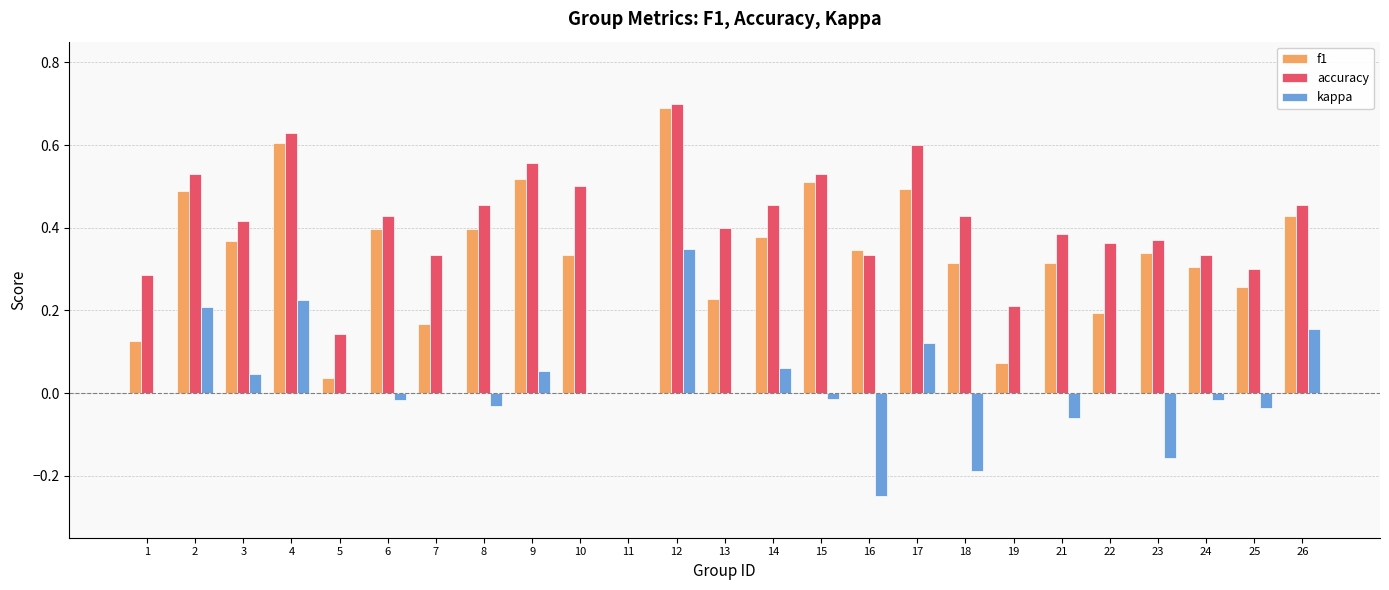

Count the accuracy values in the range 0 to 1.

25